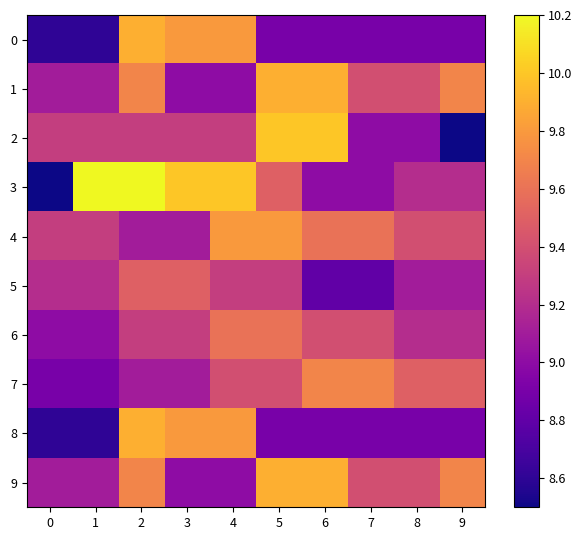

How many data points does each series have?

10